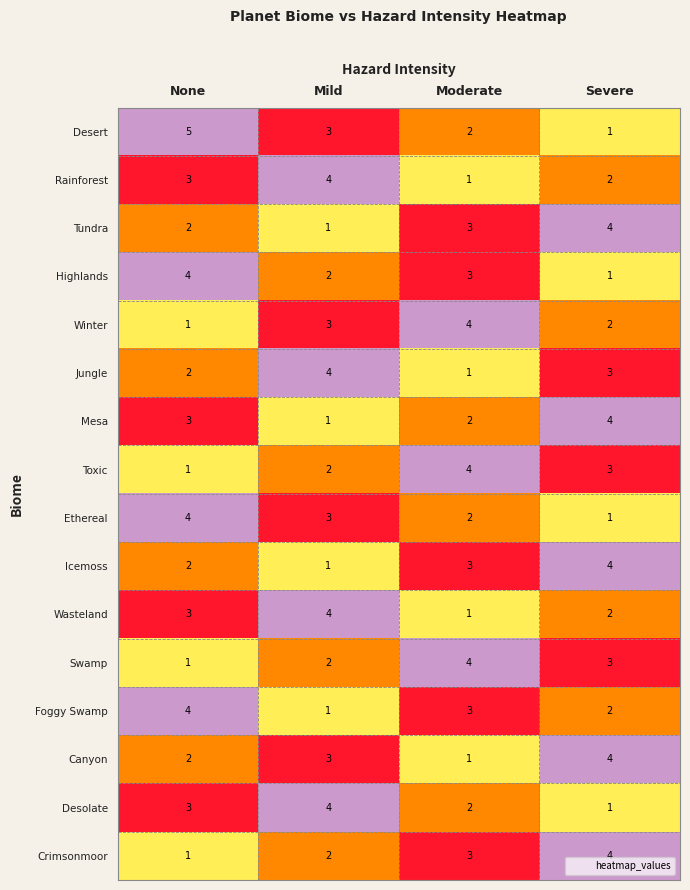

At which label does Ethereal reach its minimum?

Severe